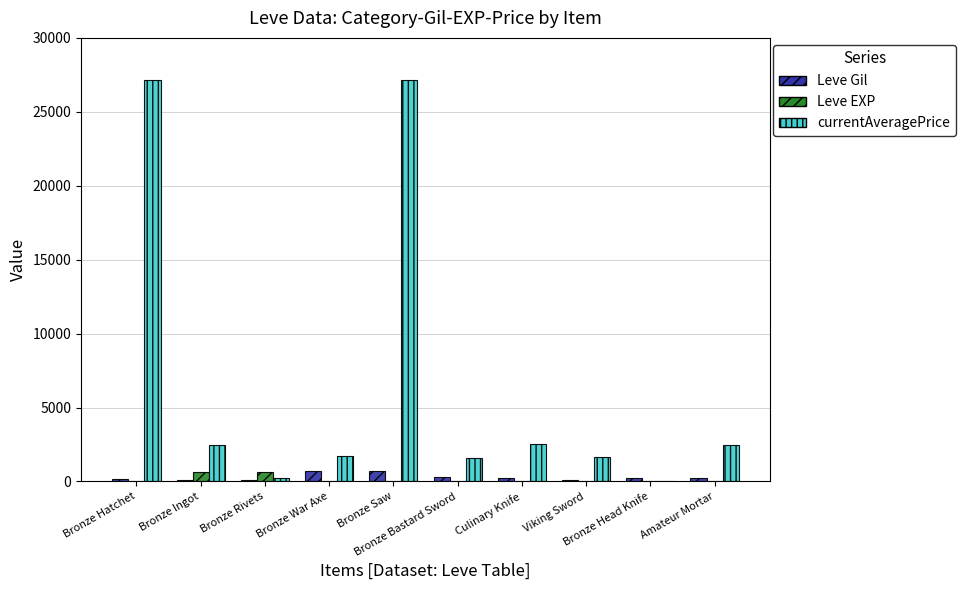

Which series has the largest total across all categories?

currentAveragePrice